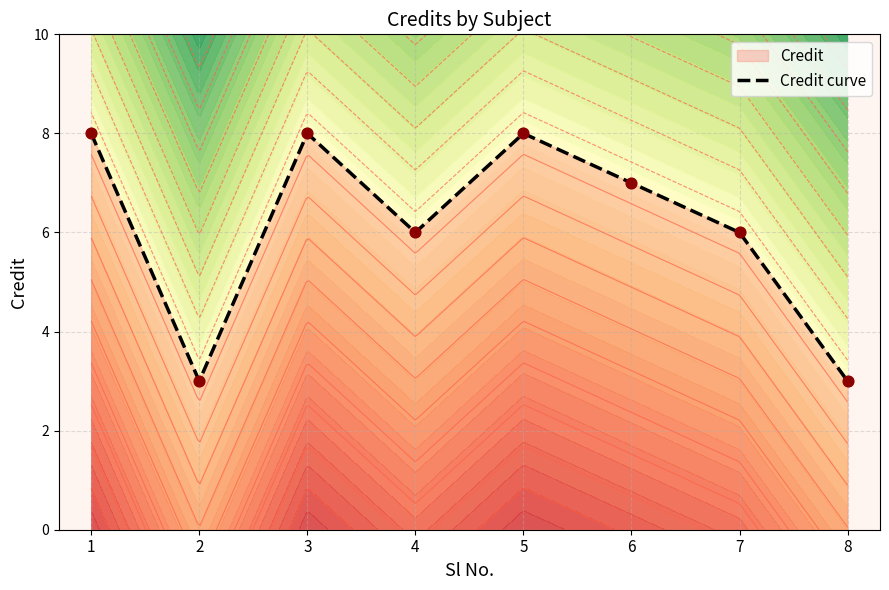

What is the change in value from 2 to 7?

+3